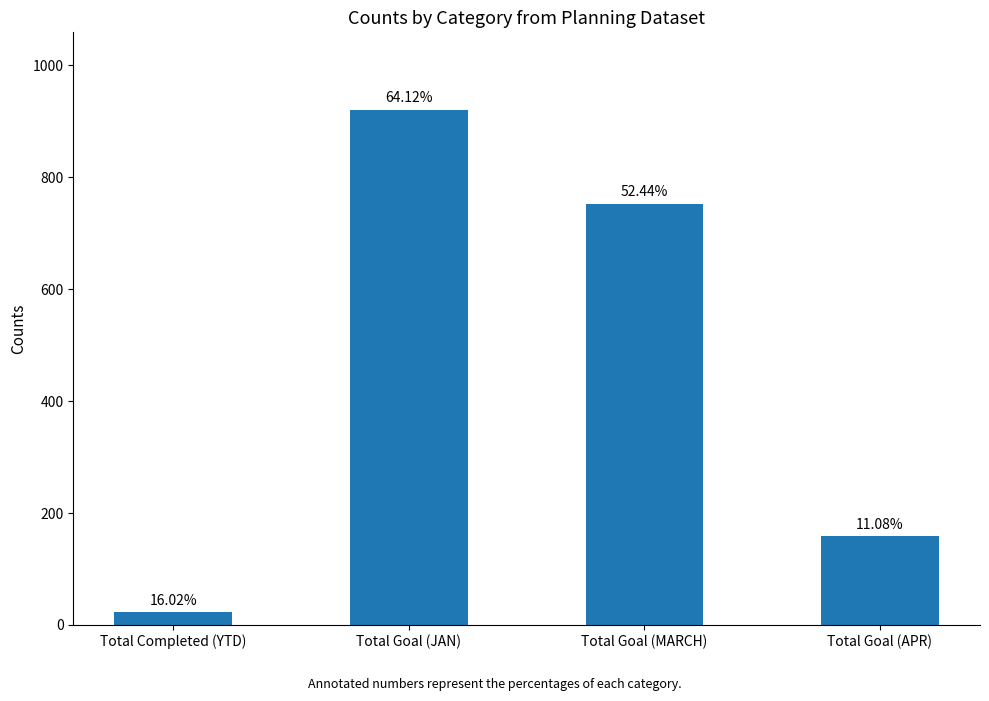

Rank the categories by value from highest to lowest.

Total Goal (JAN), Total Goal (MARCH), Total Goal (APR), Total Completed (YTD)